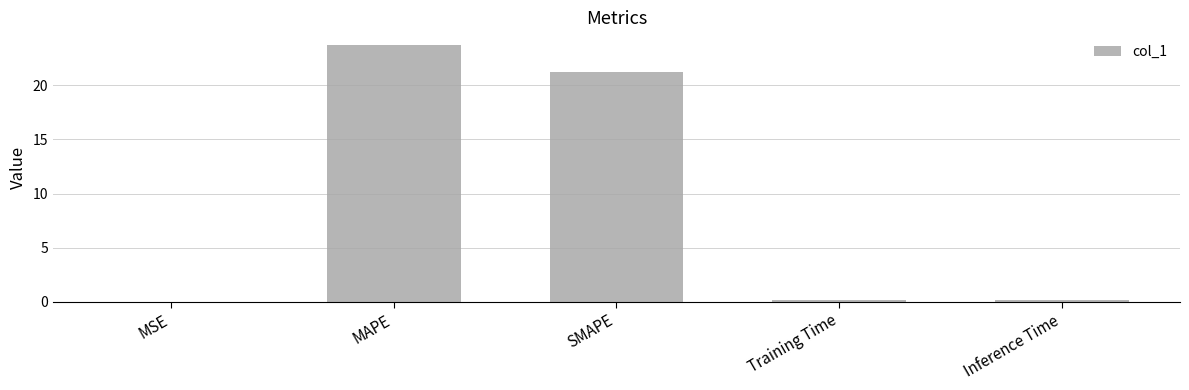

What is the sum of all values?

45.3